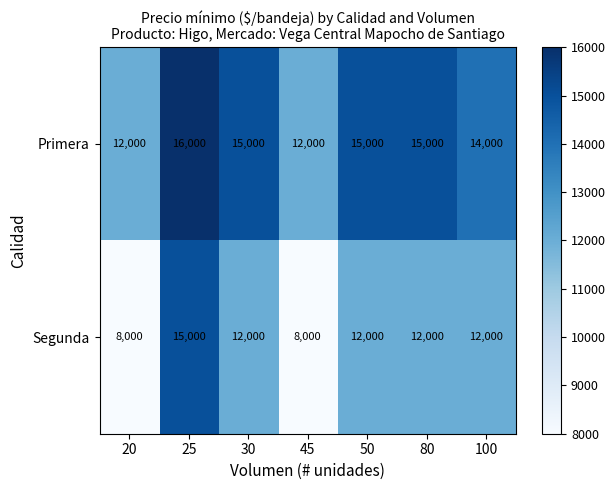

Is it true that Segunda equals 12000 at 30?

True